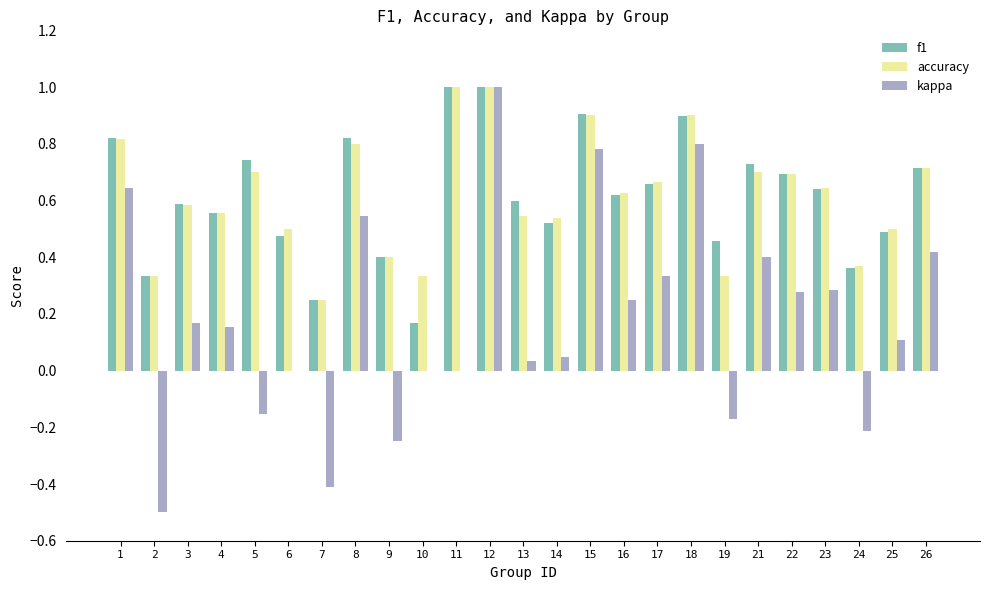

What is the sum of all f1 values?

15.4